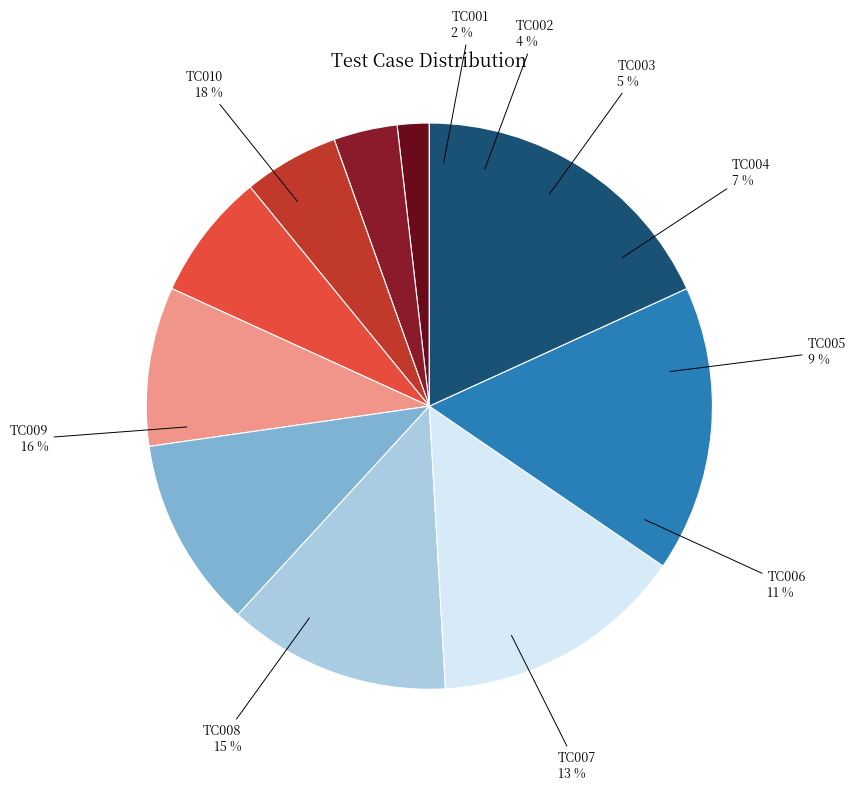

What is the largest slice in the pie chart?

TC010